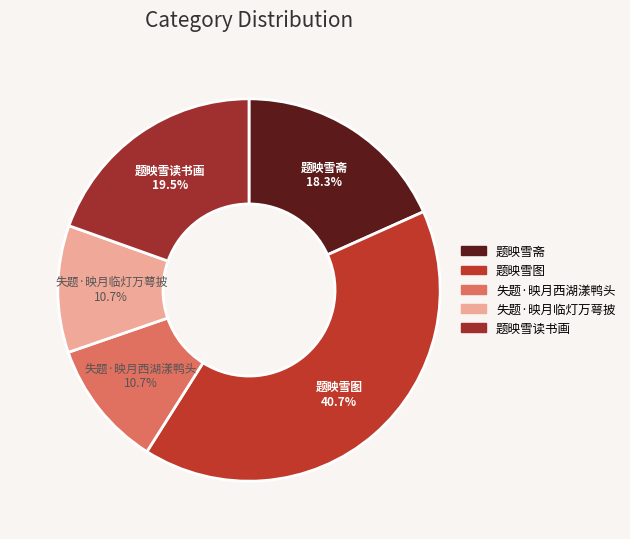

Which category has the biggest portion of the pie?

题映雪图